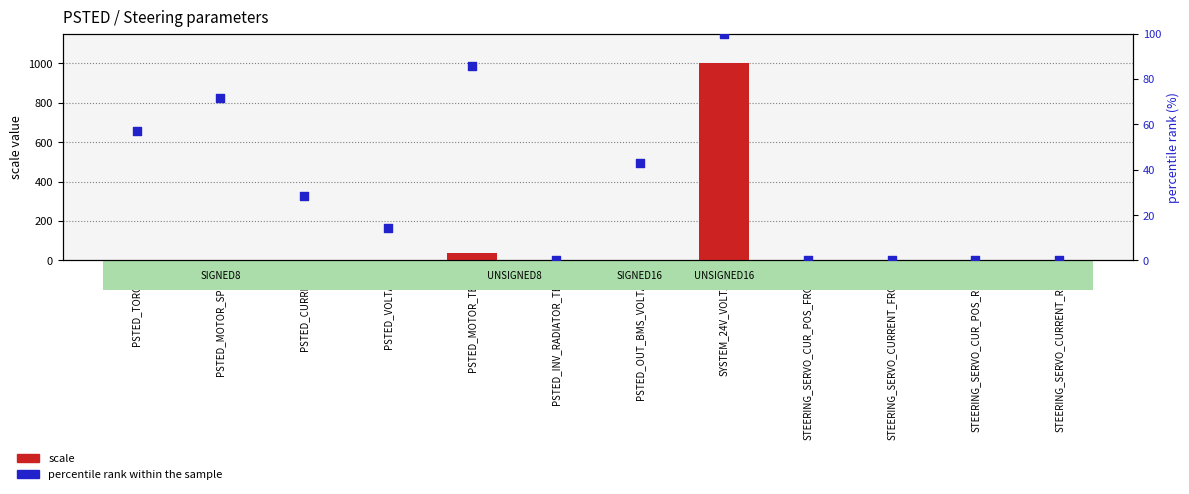

What are all the series names shown in the legend?

scale, percentile rank within the sample